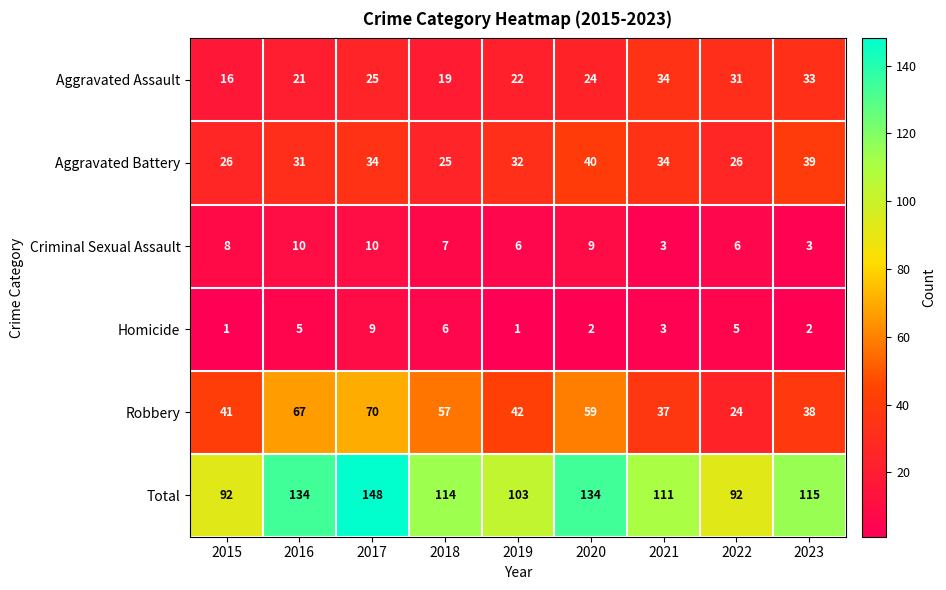

What is the sum of the Aggravated Battery values at 2021 and 2022?

60